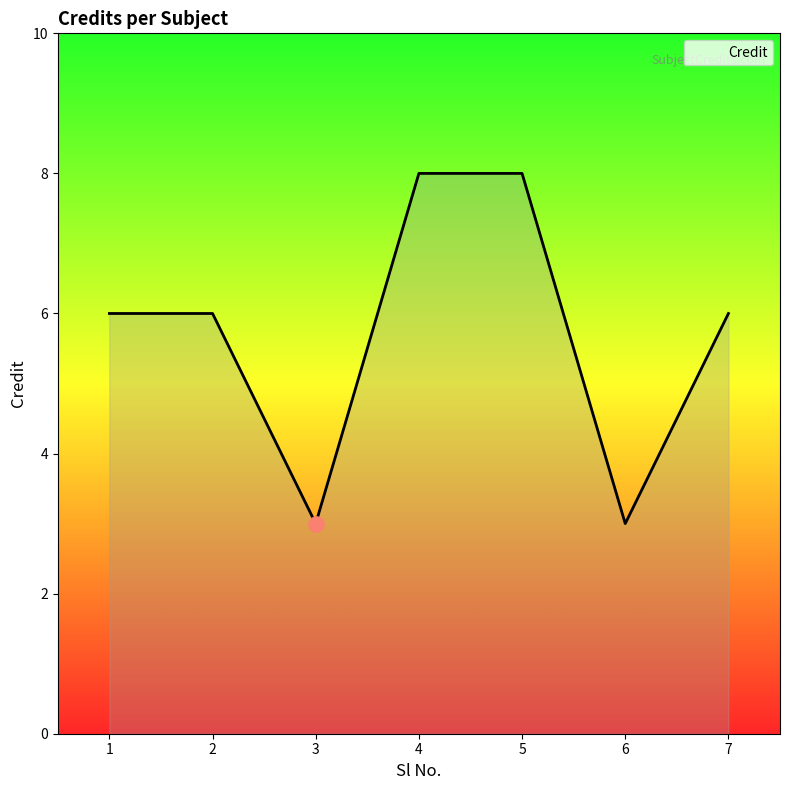

What is the change in value from 1 to 4?

+2